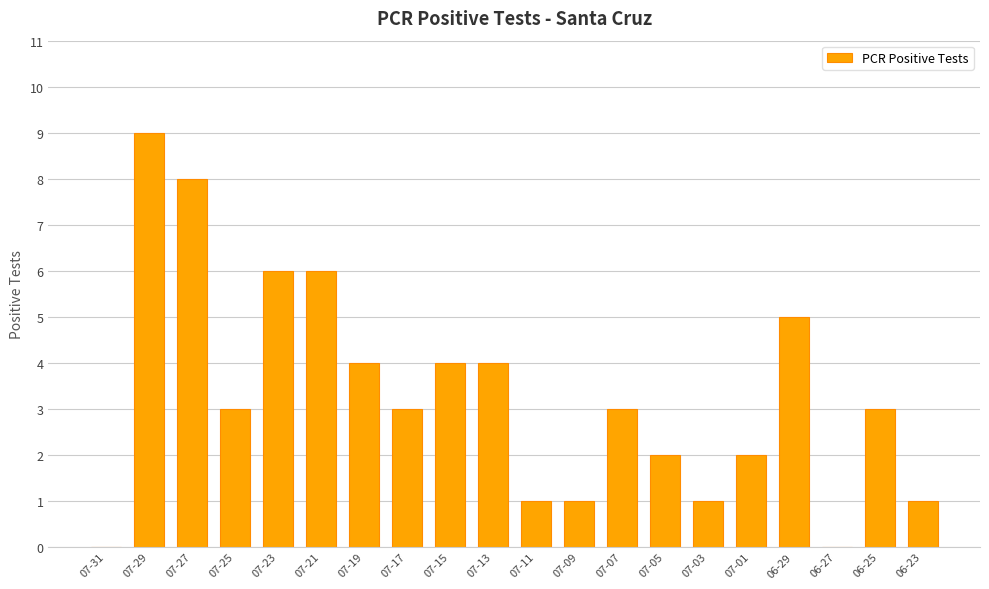

Does the chart contain stacked bars?

No